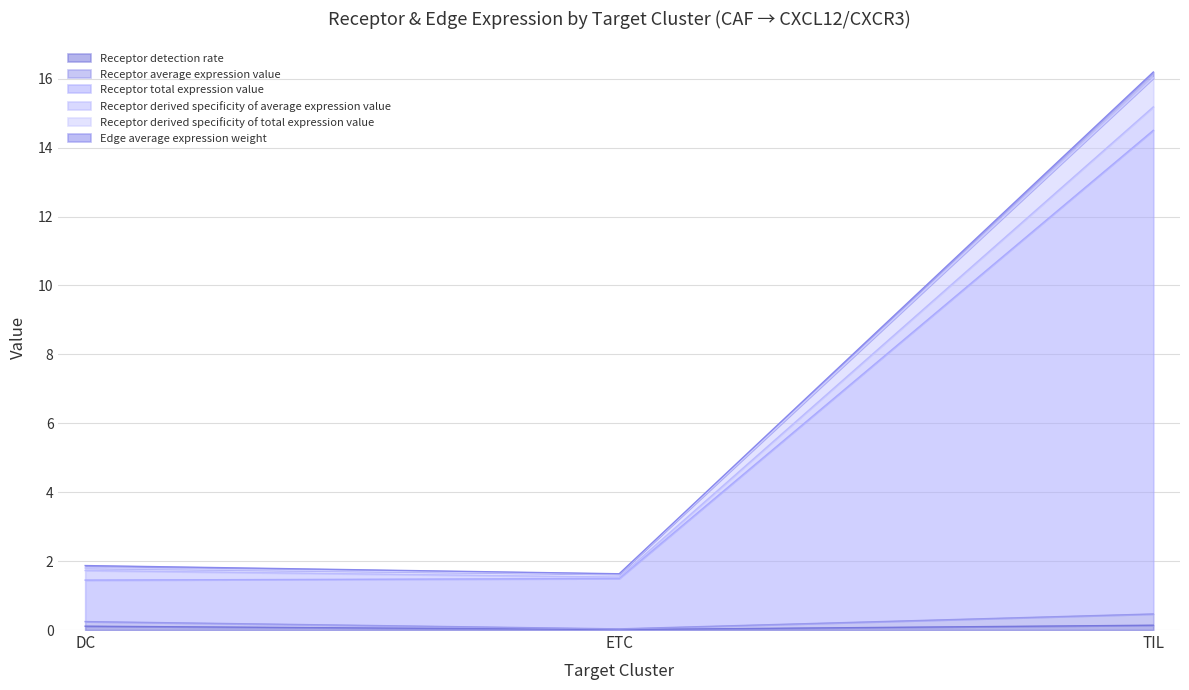

What is the maximum value for Receptor average expression value?

0.5